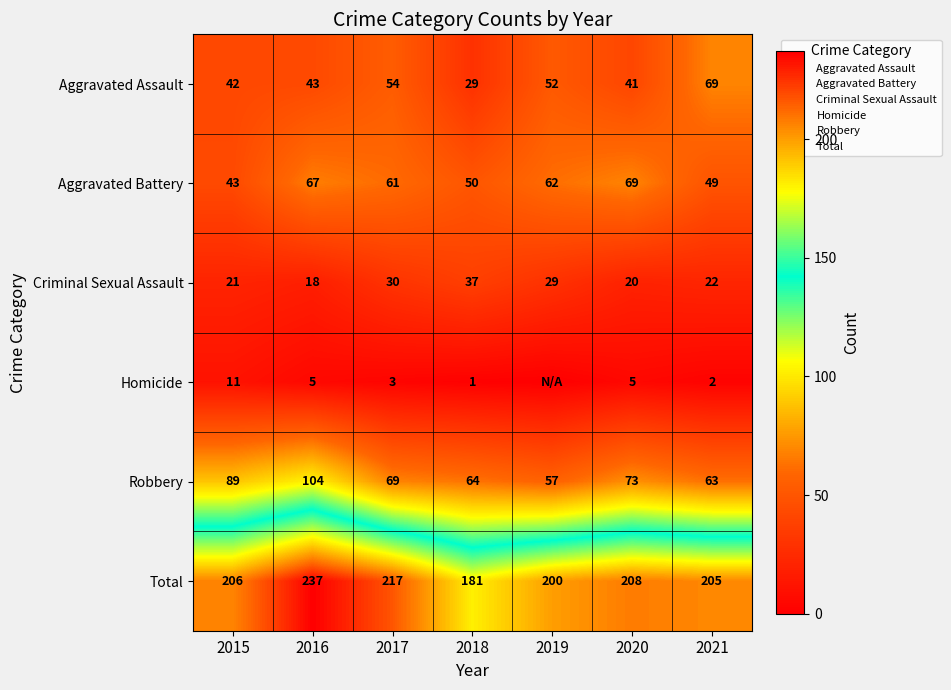

Between 2018 and 2020, which series saw the biggest shift?

Total